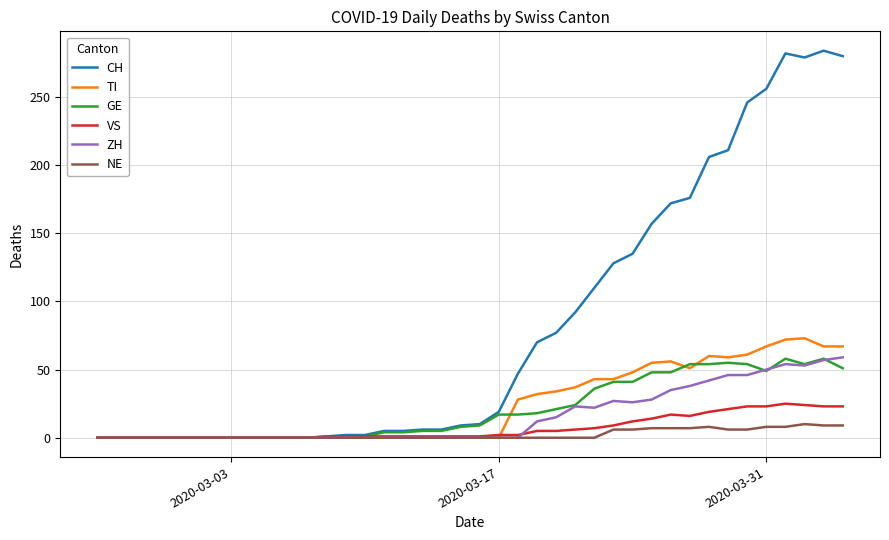

Which series has the largest total across all categories?

CH